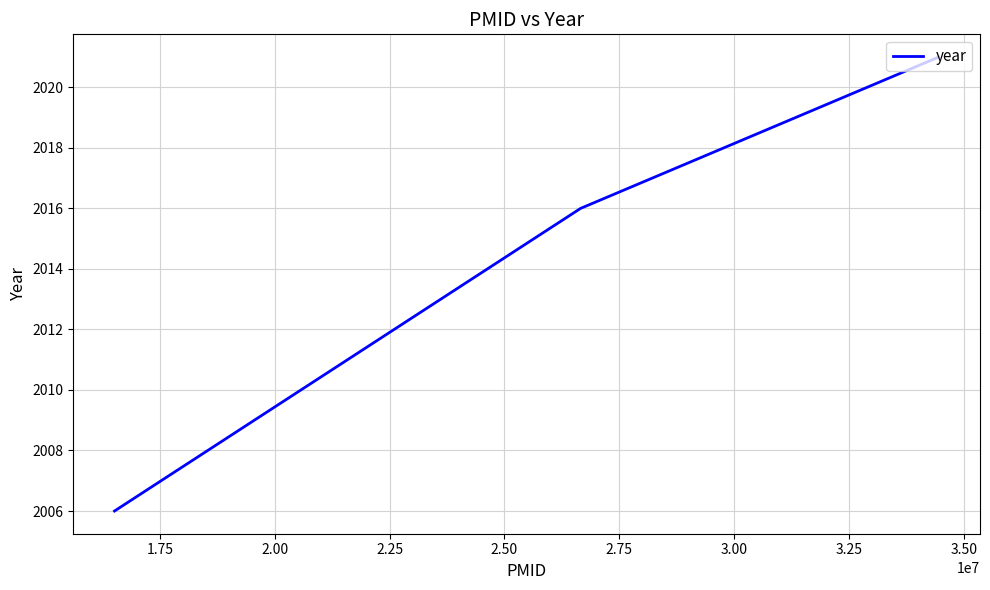

What is the difference between the maximum and minimum values?

15